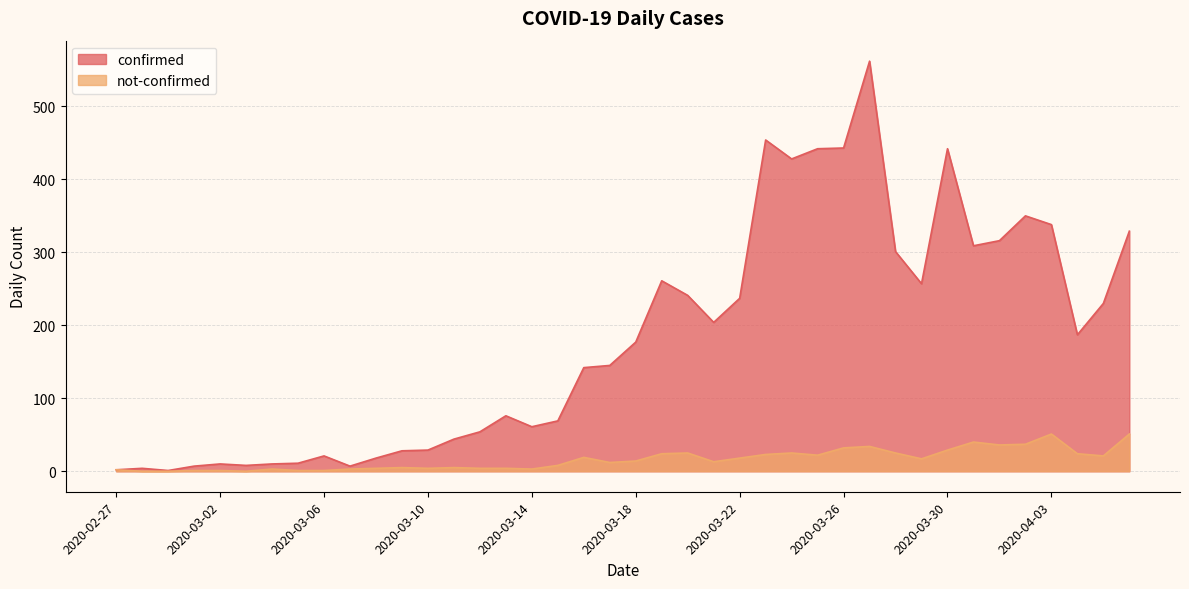

What is the difference between the second highest and second lowest values in the confirmed series?

452